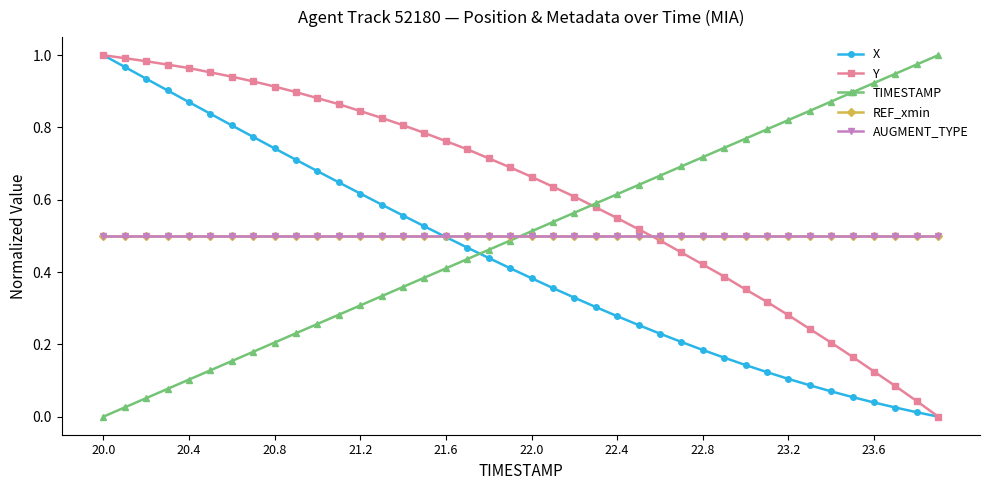

How many times do Y and TIMESTAMP cross each other?

1